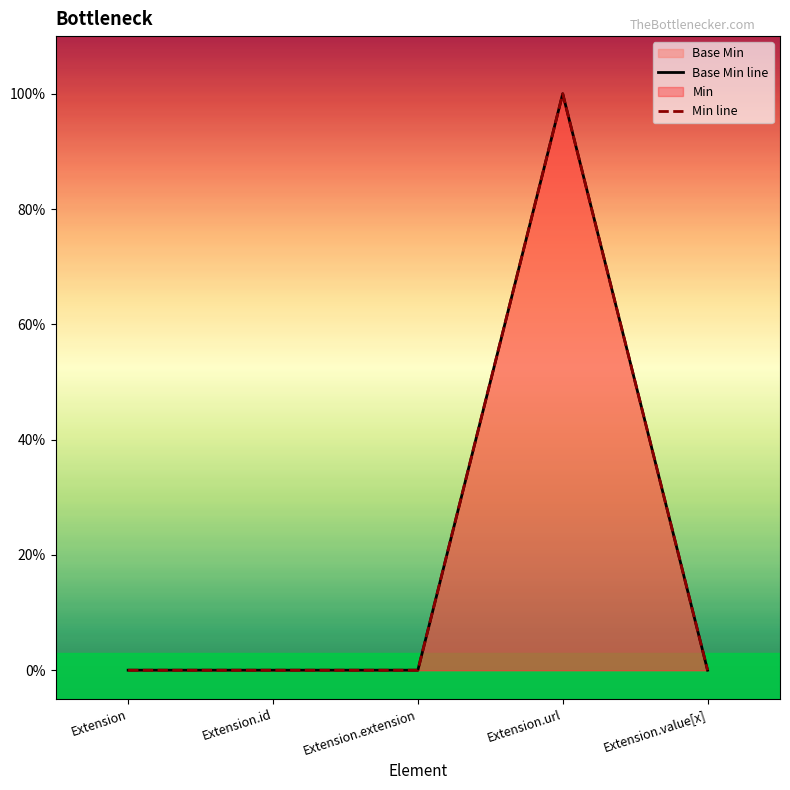

True or false: Min line and Base Min line cross at least once.

False